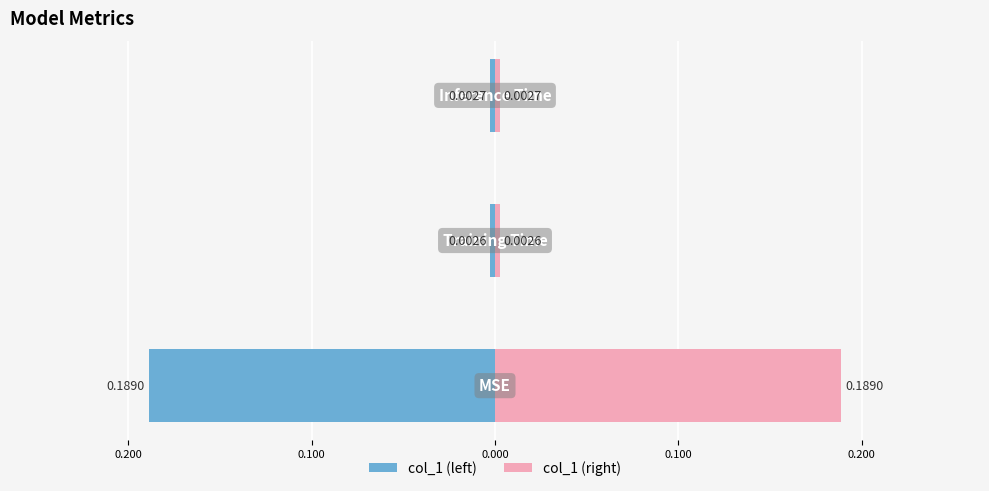

What is the average value of the col_1 (left) series?

-0.1